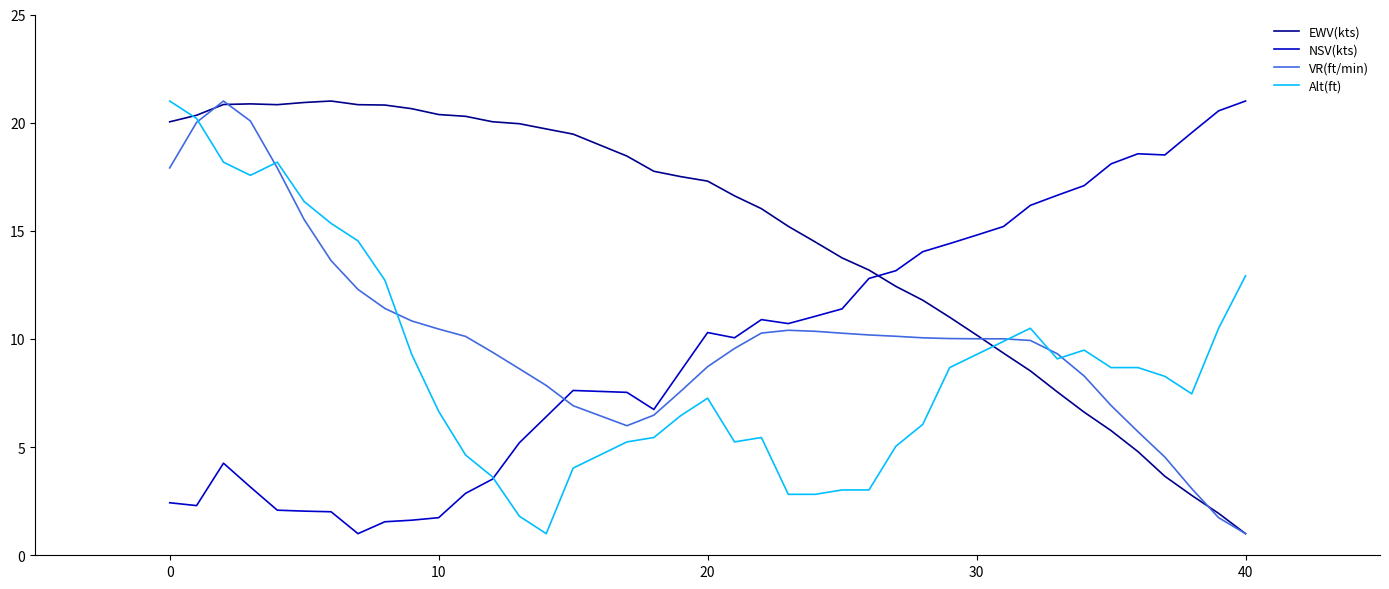

What is the minimum value shown in the chart?

1.0